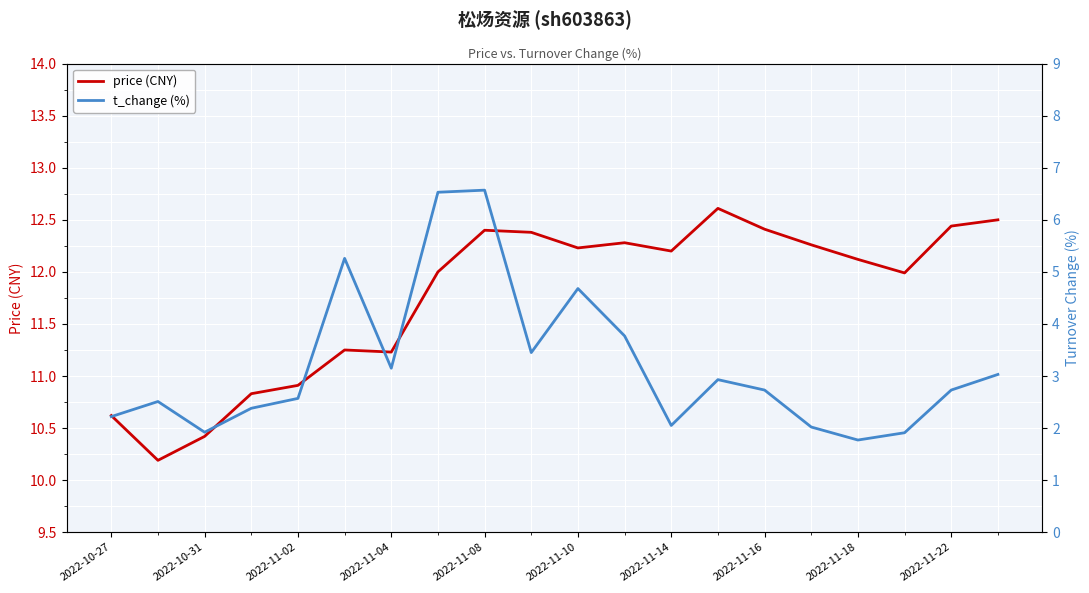

Is it true that price (CNY) equals 12.4 at 2022-11-22?

True